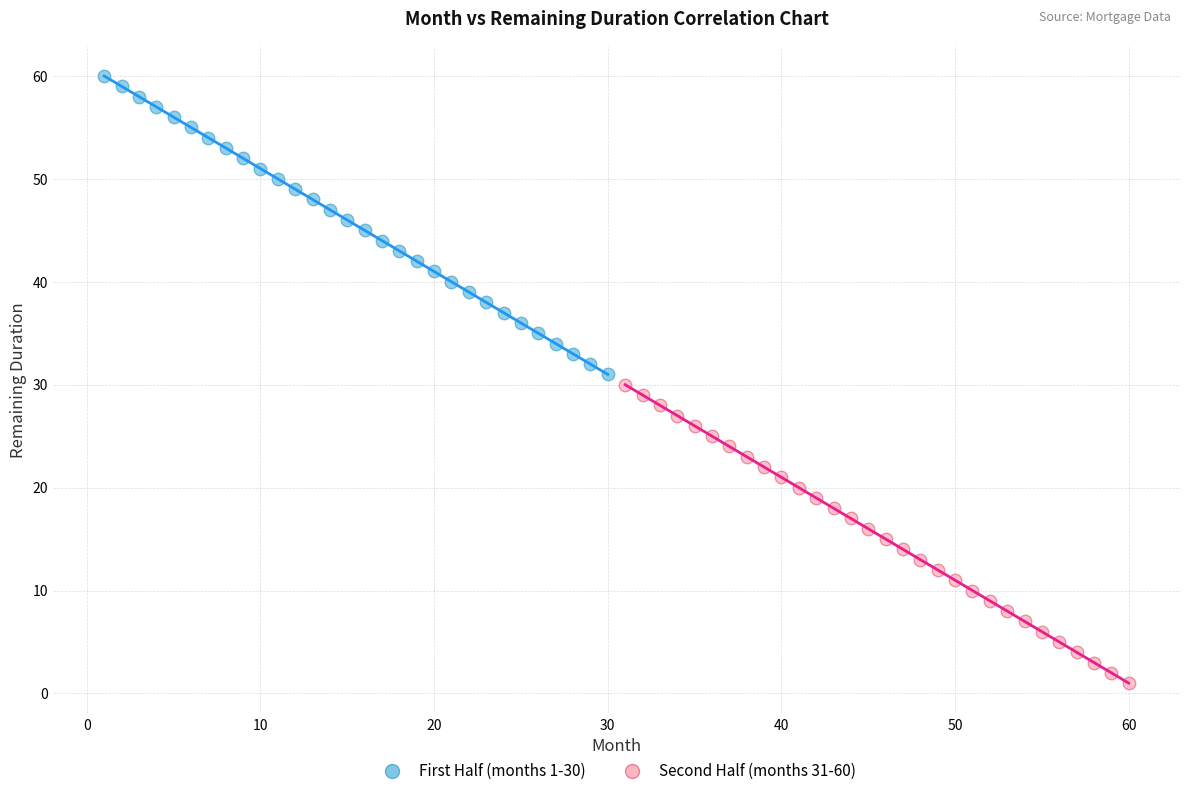

Which series contains the lowest Y value?

Second Half (months 31-60)